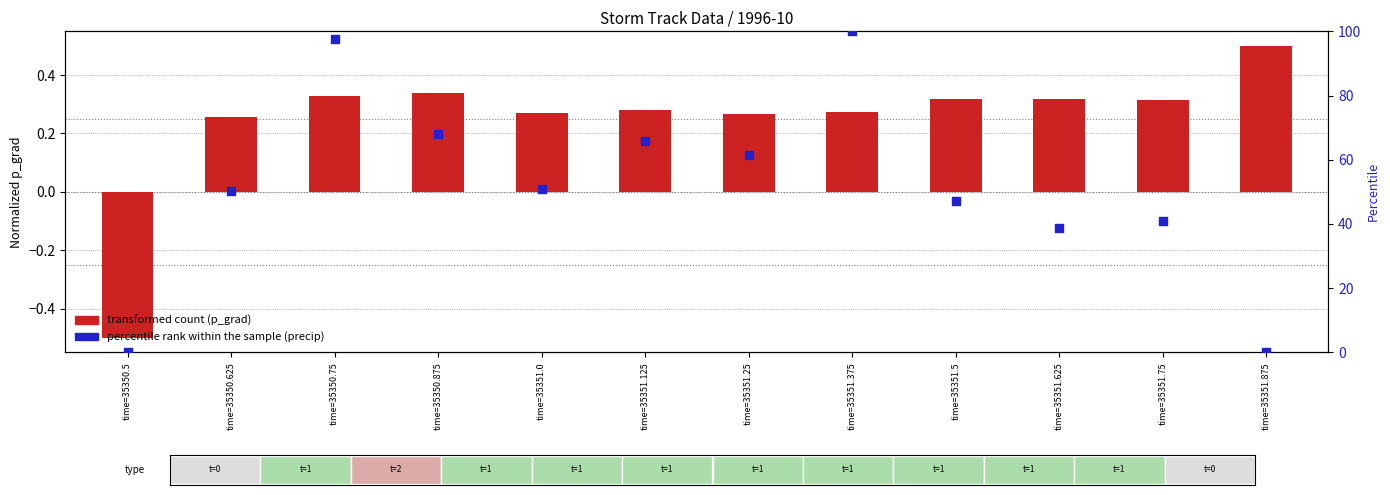

At how many categories does at least one series exceed 30?

10